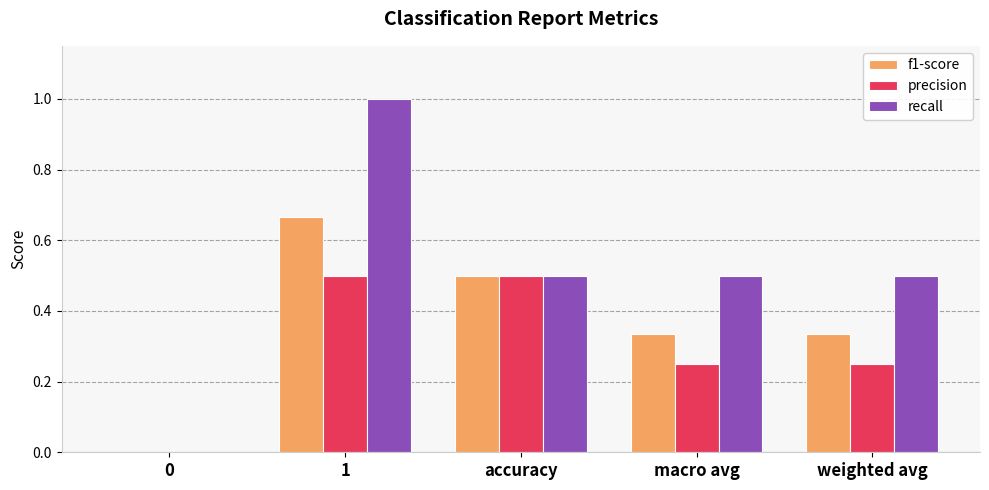

What are all the series names shown in the legend?

f1-score, precision, recall